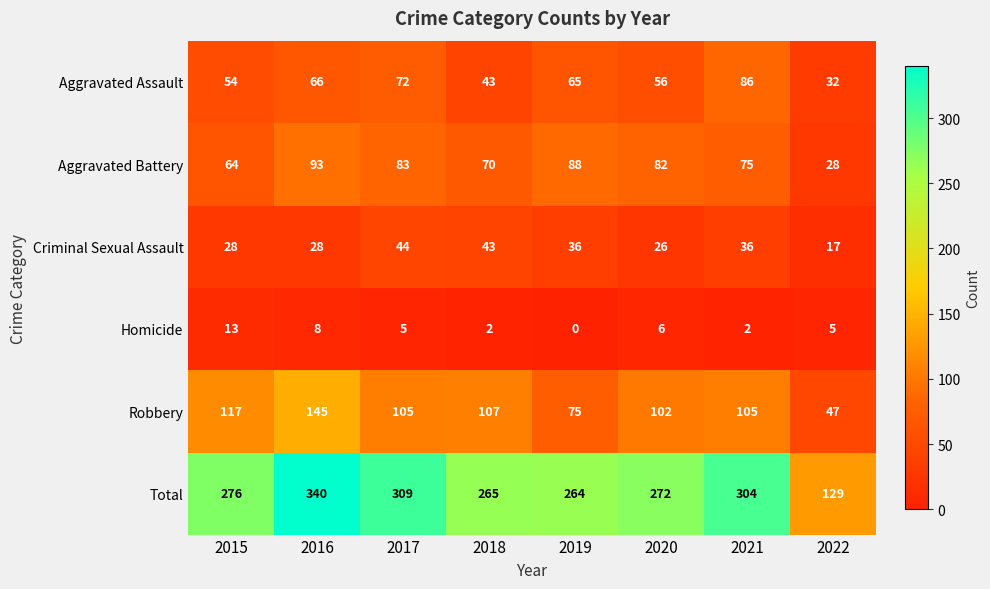

Which label corresponds to the largest value in the chart?

2016